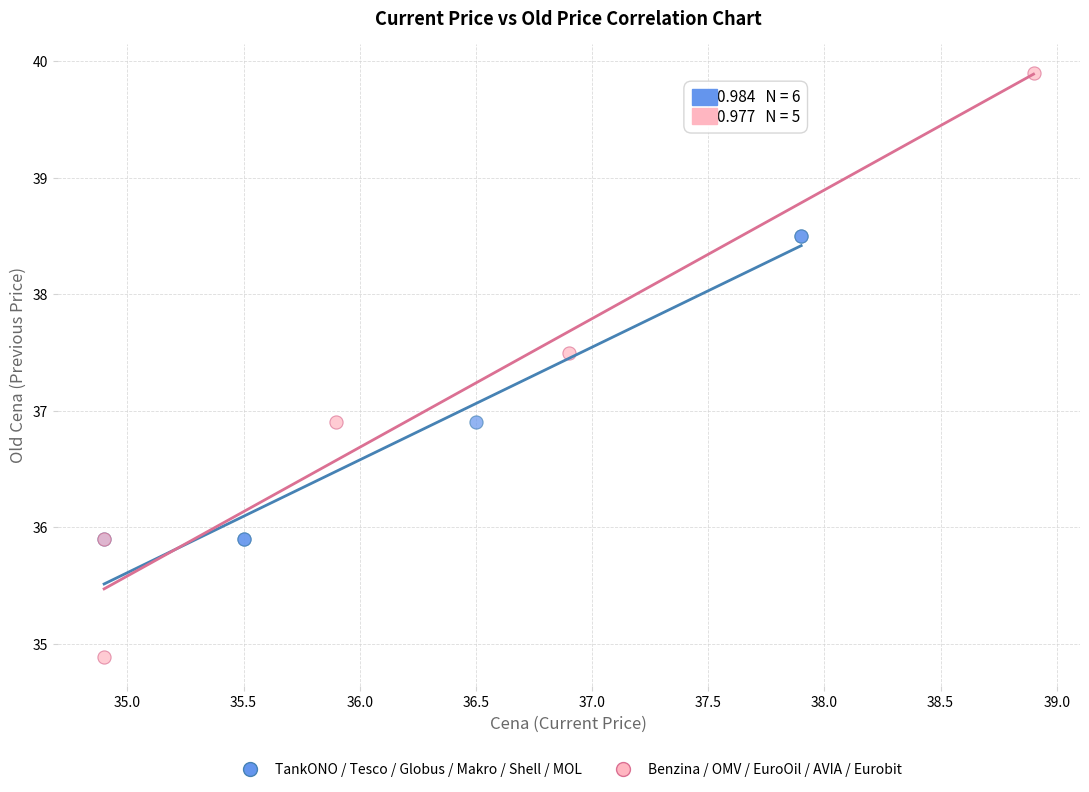

Which series has the largest Y range (max minus min)?

Benzina / OMV / EuroOil / AVIA / Eurobit